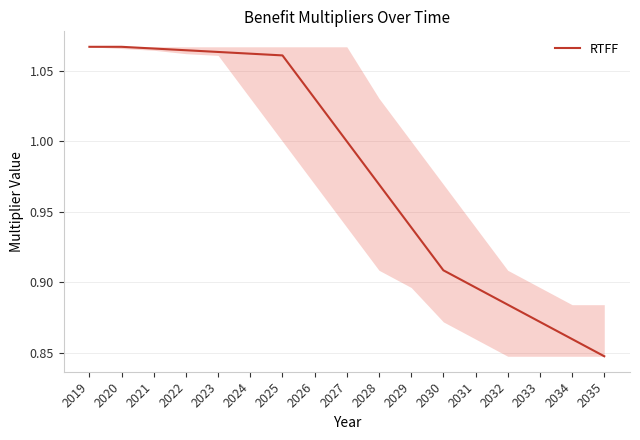

At which label is the value closest to 0?

2035